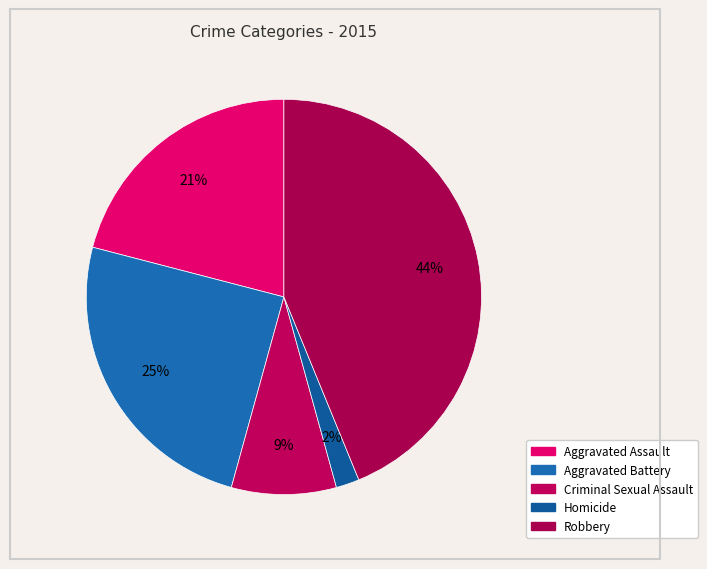

What percentage is the Aggravated Assault slice, to the nearest percent?

21%